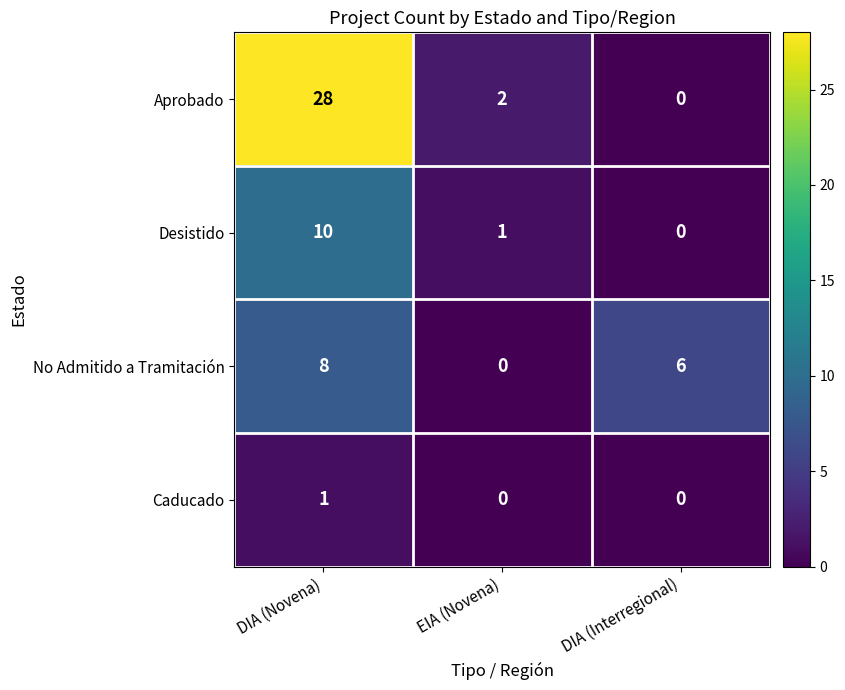

How many positive values does the Caducado series have?

1